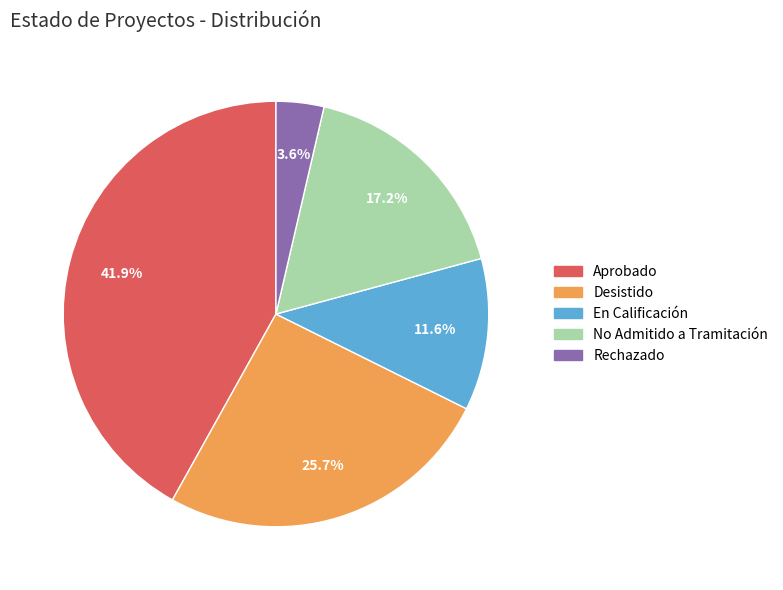

To the nearest percent, what is the average slice percentage?

20%